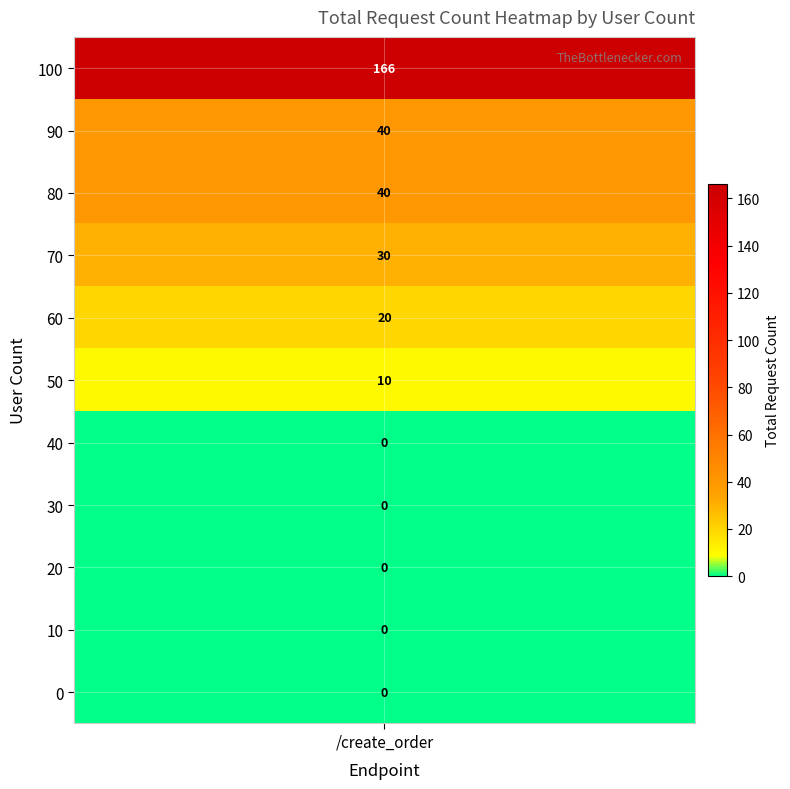

True or false: the data shows 0 at 20.

True